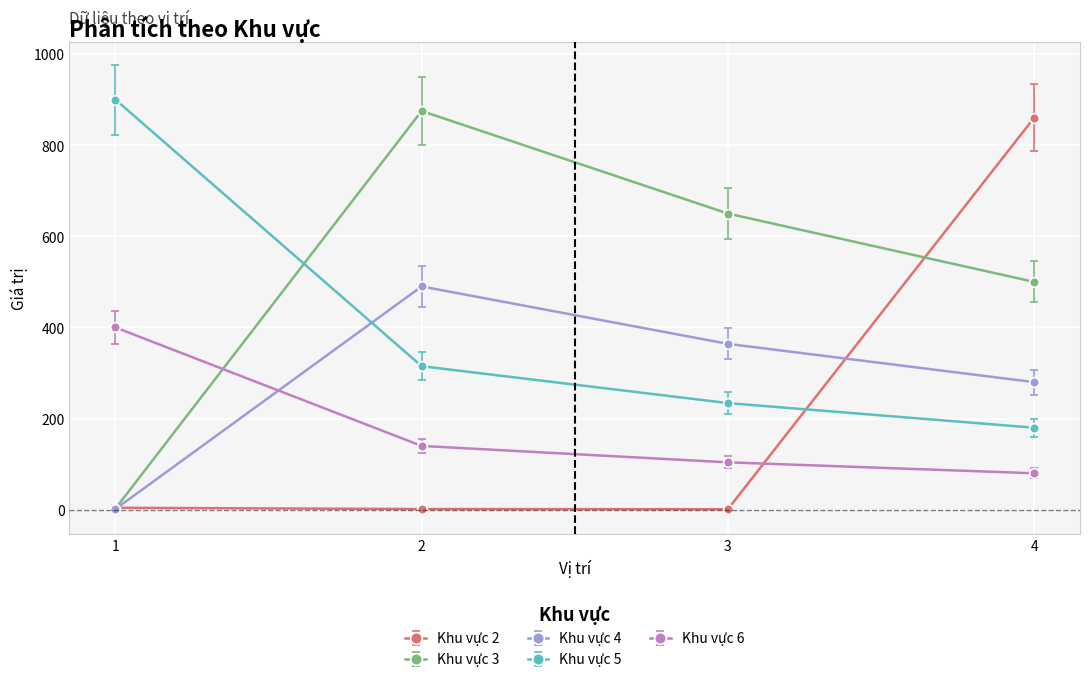

The value of Khu vực 5 at 4 is 180.0. True or false?

True